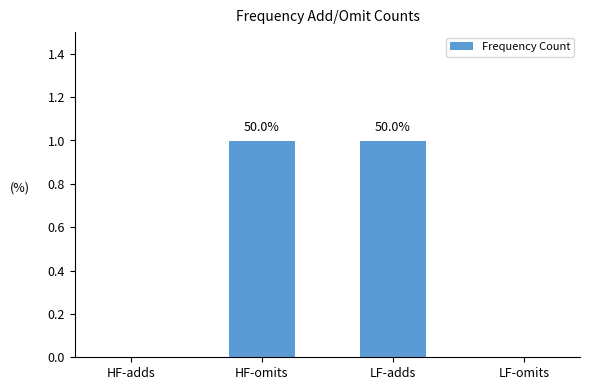

The chart shows a value of 0 at HF-omits. True or false?

False